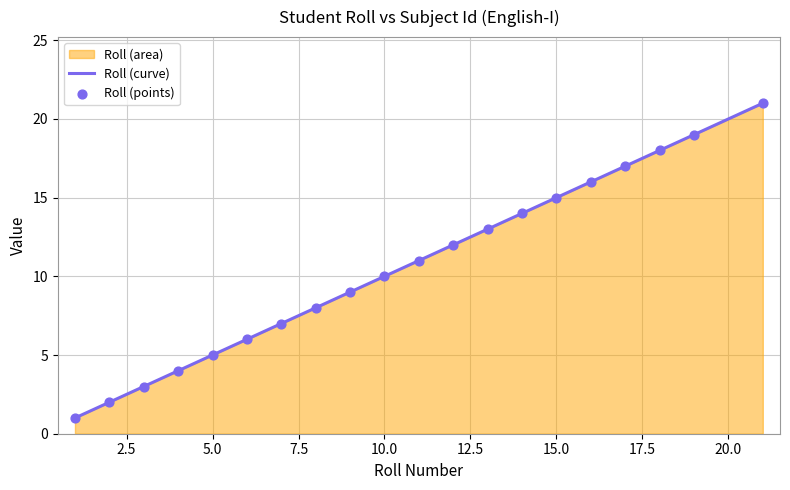

What is the change in value from 3 to 12?

+9